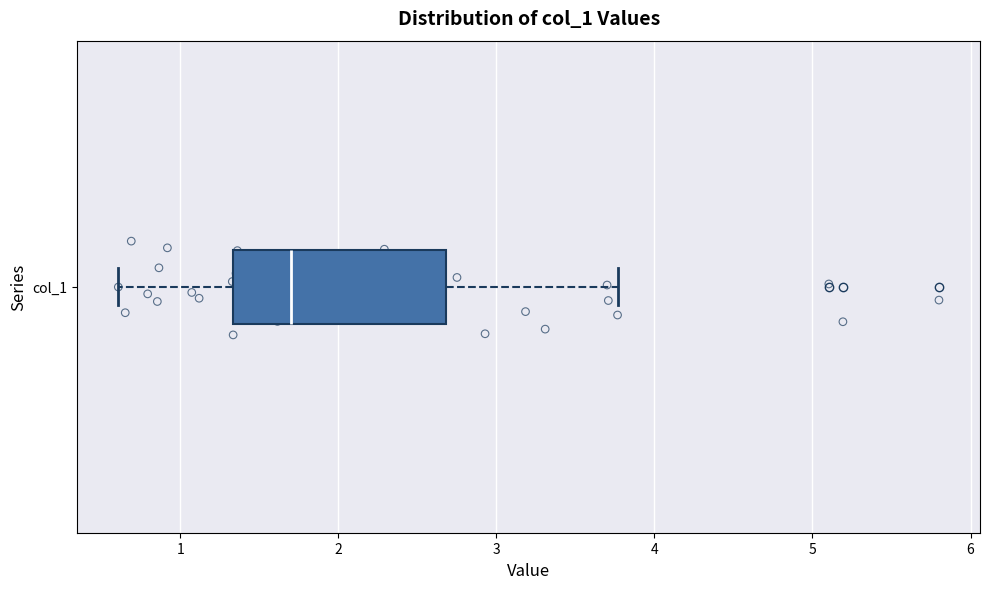

Read this box plot against the x-axis: the position of the median line, the range covered by the box, and the ends of both whiskers. The values are not printed on the chart, so give them approximately, as read against the axis.

median 1.7, box 1.3 to 2.7, whiskers 0.6 to 3.8